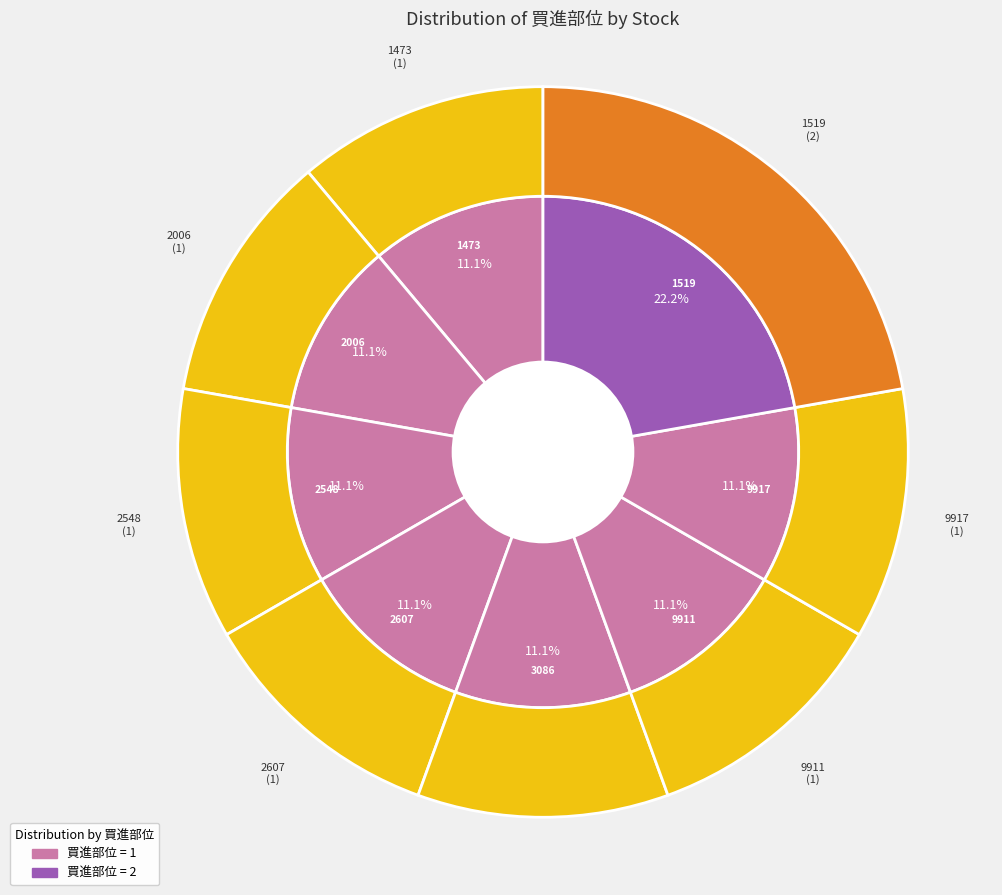

Is there any slice that represents more than half of the pie?

No